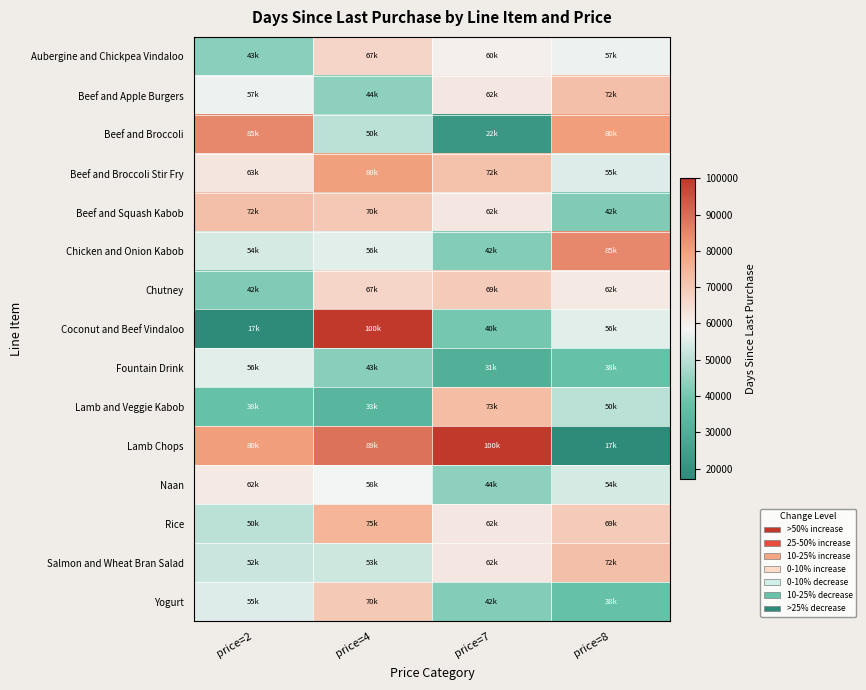

Reading left to right, transcribe all the data shown in this chart.

Aubergine and Chickpea Vindaloo: price=2=43125.7	price=4=66685.3	price=7=60111.4	price=8=57288.1
Beef and Apple Burgers: price=2=57288.1	price=4=43596.9	price=7=62113.6	price=8=72299.6
Beef and Broccoli: price=2=84632.5	price=4=50085.0	price=7=21559.1	price=8=80280.8
Beef and Broccoli Stir Fry: price=2=62518.0	price=4=80120.6	price=7=71579.1	price=8=55104.5
Beef and Squash Kabob: price=2=72299.6	price=4=70062.2	price=7=62185.3	price=8=41752.3
Chicken and Onion Kabob: price=2=53992.6	price=4=55620.2	price=7=42106.4	price=8=84632.5
Chutney: price=2=41752.3	price=4=66685.5	price=7=69246.9	price=8=61688.8
Coconut and Beef Vindaloo: price=2=17080.0	price=4=99999.0	price=7=40186.2	price=8=55644.4
Fountain Drink: price=2=55644.4	price=4=42930.1	price=7=30808.4	price=8=37561.1
Lamb and Veggie Kabob: price=2=37561.1	price=4=33393.0	price=7=72767.8	price=8=50076.2
Lamb Chops: price=2=80280.8	price=4=88889.8	price=7=99999.0	price=8=17080.0
Naan: price=2=61688.8	price=4=58453.2	price=7=43596.9	price=8=53992.6
Rice: price=2=50076.2	price=4=75023.5	price=7=62185.3	price=8=69246.9
Salmon and Wheat Bran Salad: price=2=52330.8	price=4=52859.5	price=7=62185.3	price=8=72299.6
Yogurt: price=2=55104.5	price=4=69685.3	price=7=42106.4	price=8=37561.1